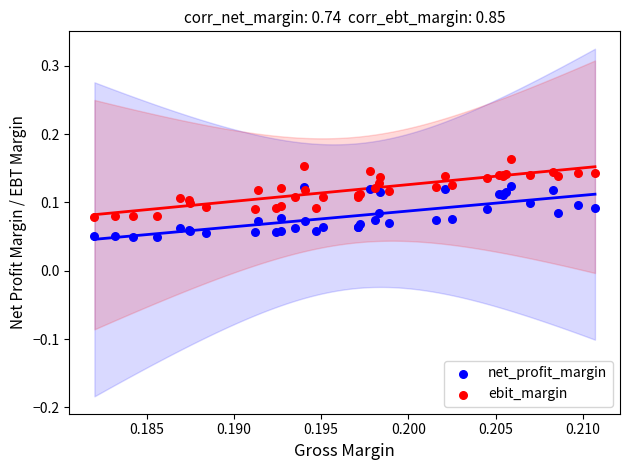

Which series reaches the minimum Y coordinate?

net_profit_margin